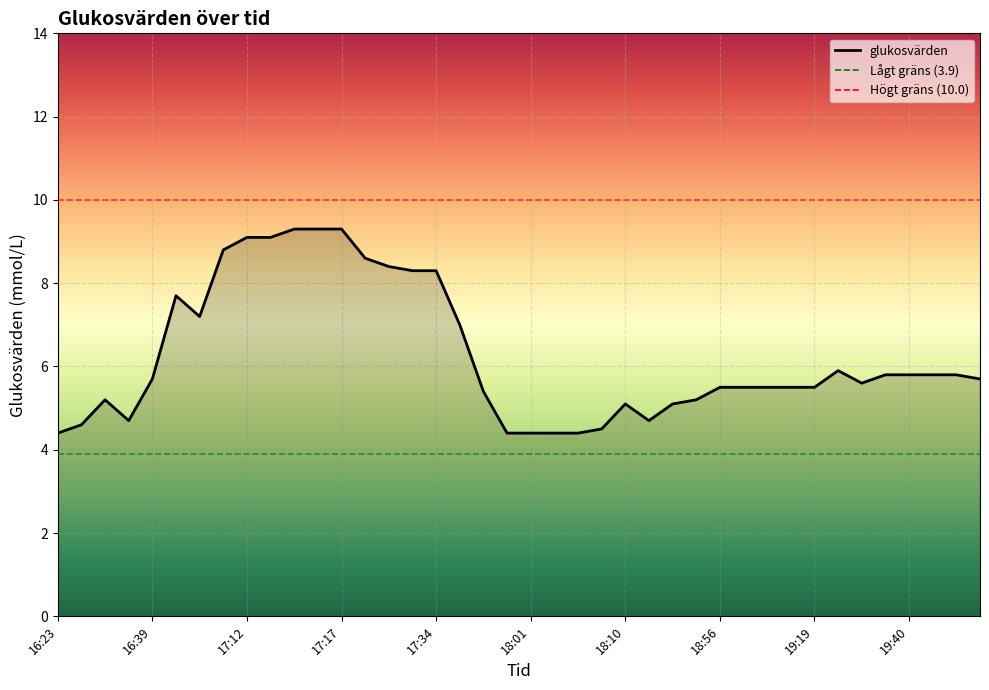

True or false: there are more than 0 points higher than both neighbors.

True